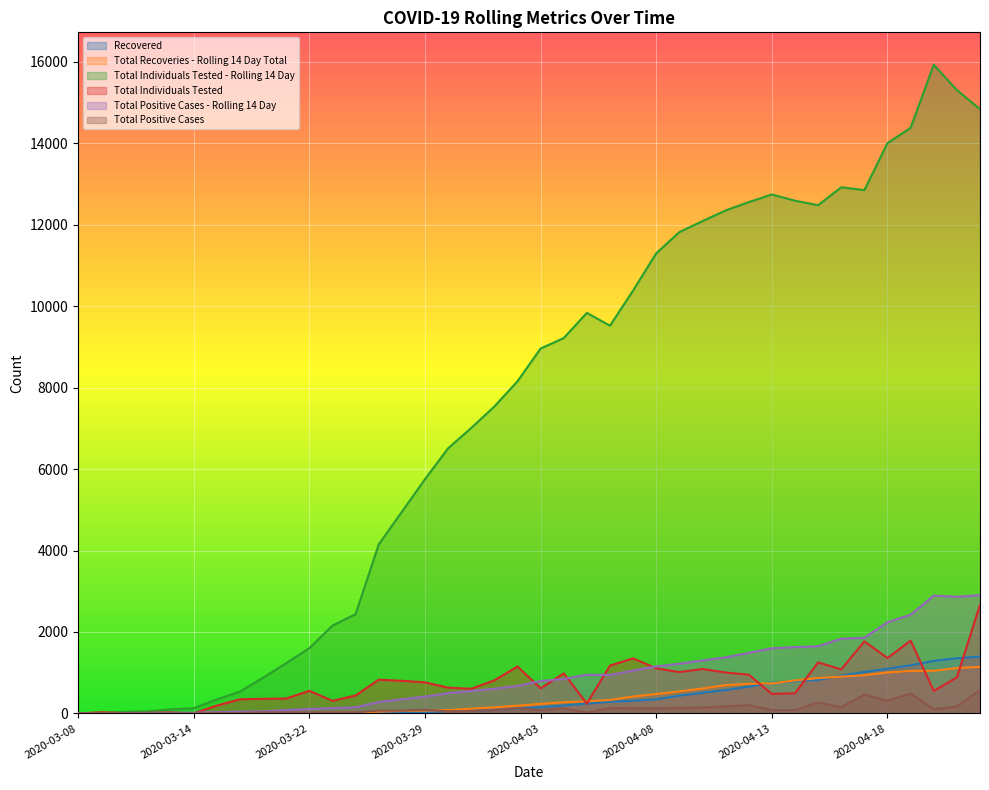

True or false: Total Individuals Tested - Rolling 14 Day and Total Recoveries - Rolling 14 Day Total intersect in this chart.

False